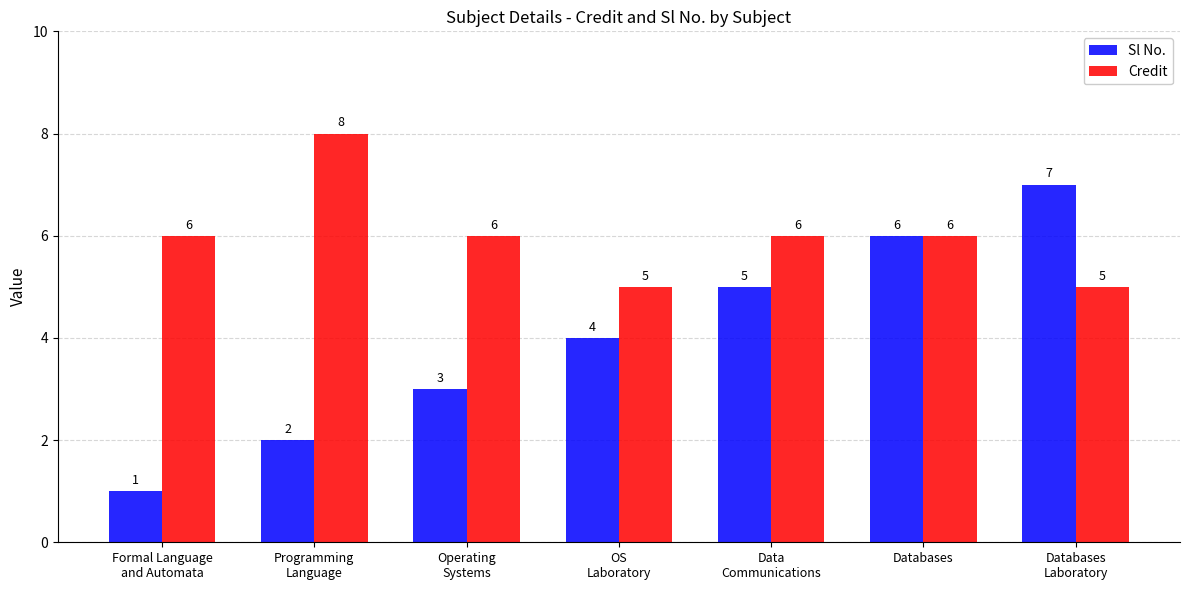

What is the greatest value displayed?

8